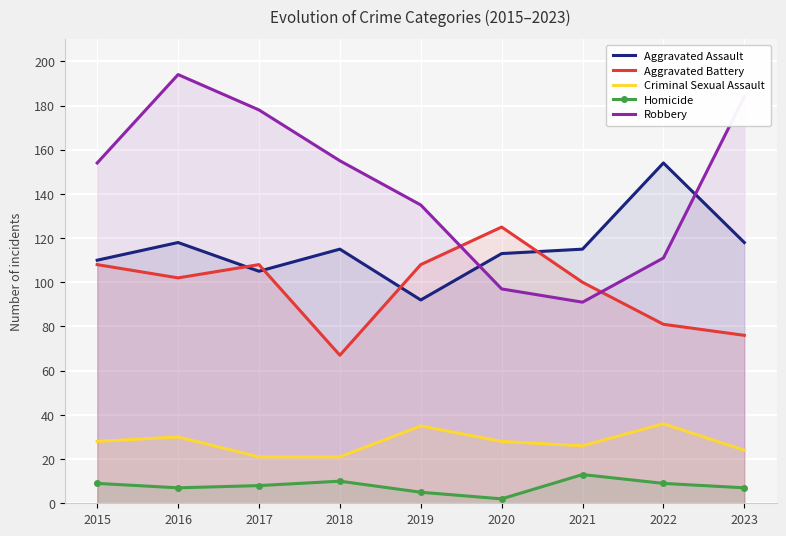

In Robbery, how many points are higher than both neighbors (excluding endpoints)?

1